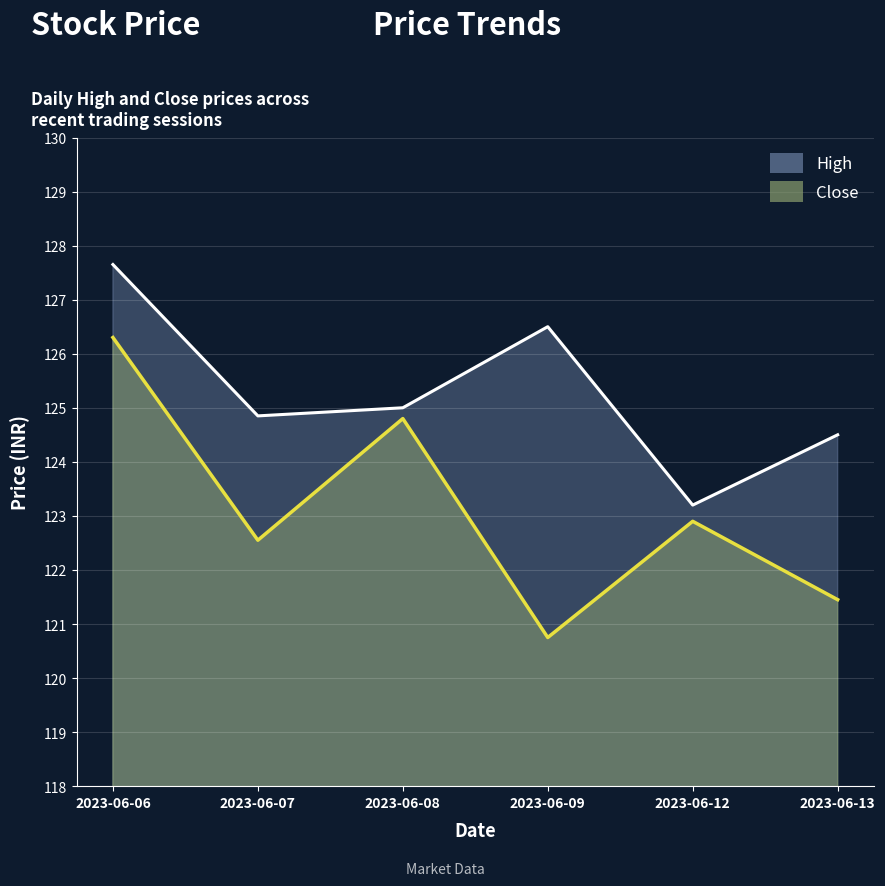

How many lines are shown in the chart?

2